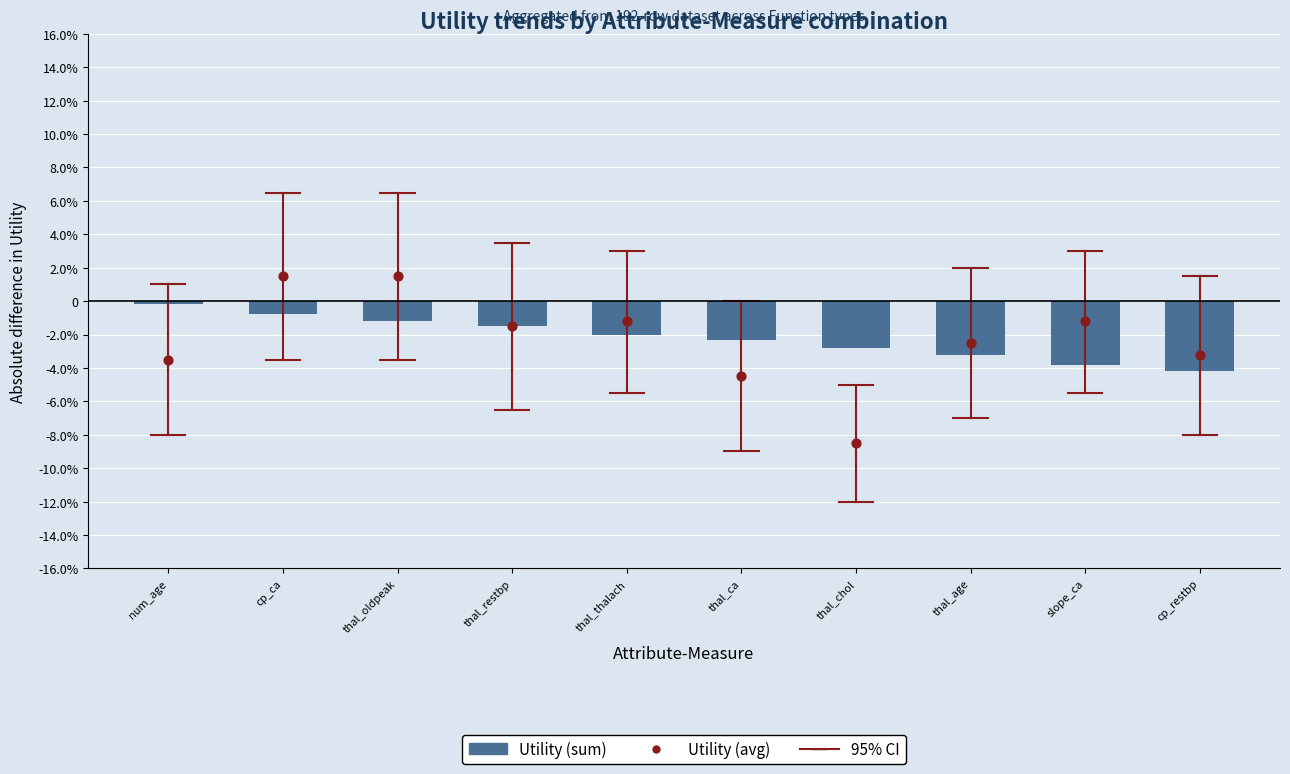

Which series reaches the minimum Y coordinate?

Utility (avg)